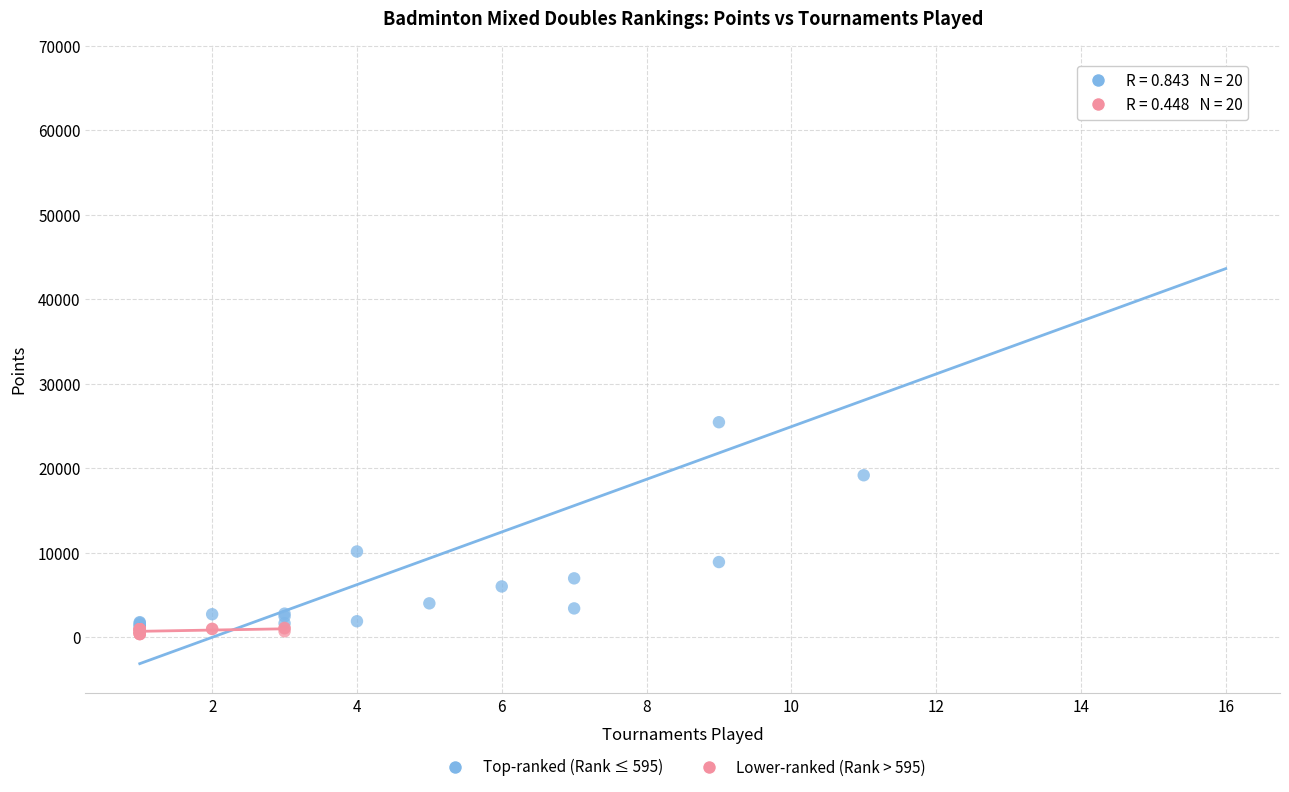

Which series reaches the maximum Y coordinate?

Top-ranked (Rank ≤ 595)